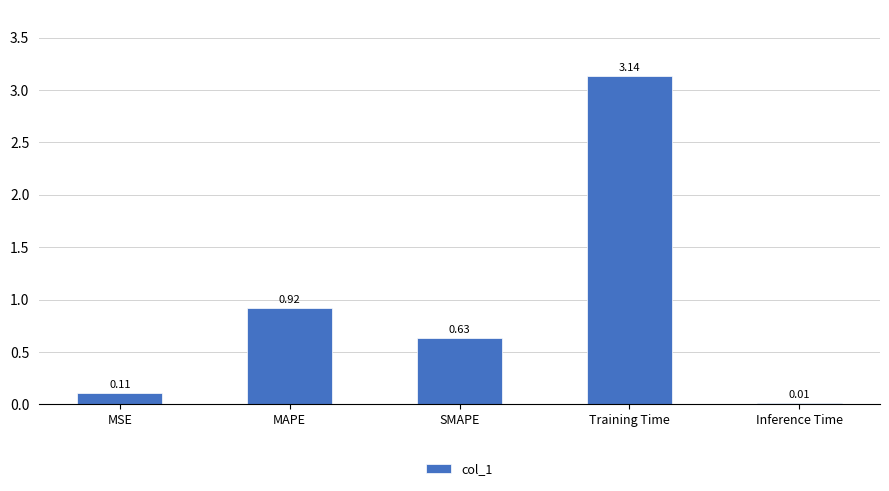

What is the average value?

1.0